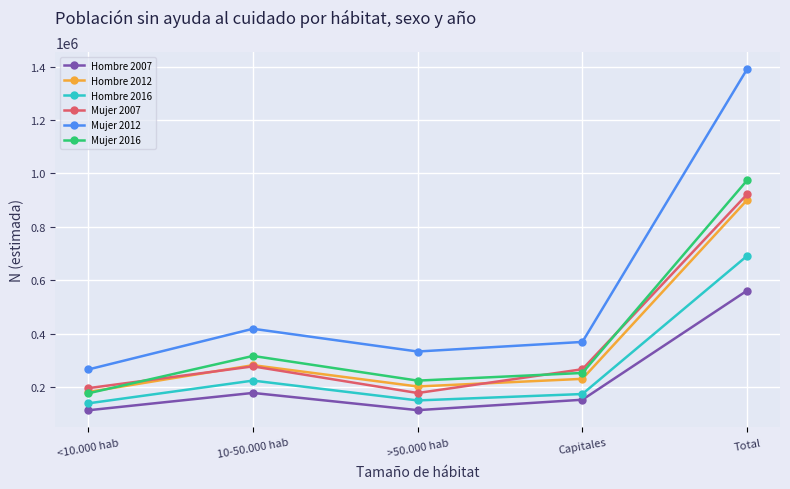

The Mujer 2016 series shows 296260 at >50.000 hab. True or false?

False